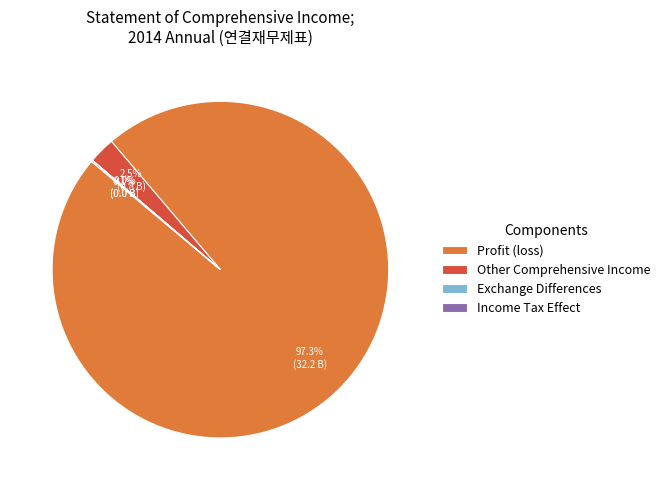

Does any single category account for the majority?

Yes